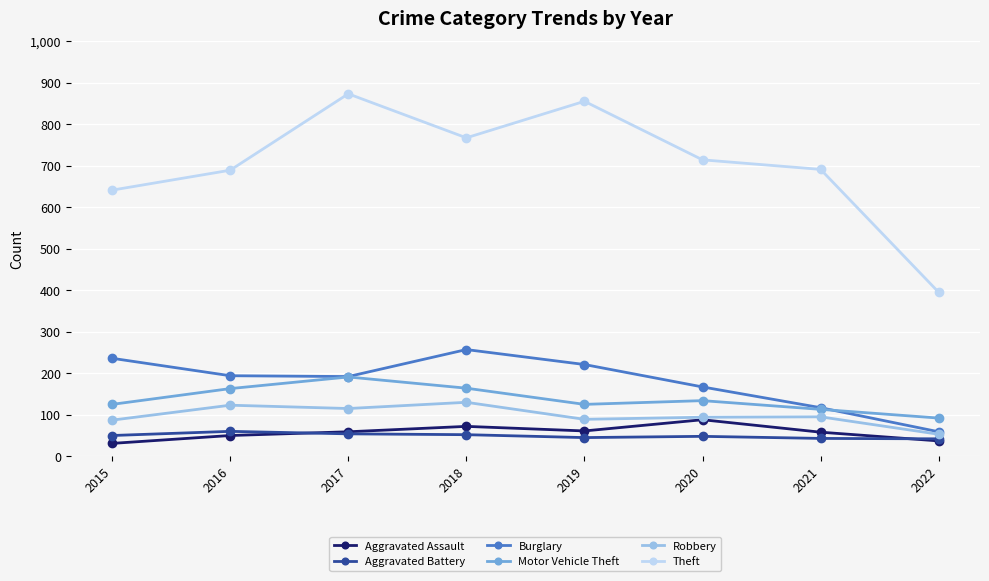

What is the difference between the maximum and minimum values in the Theft series?

478